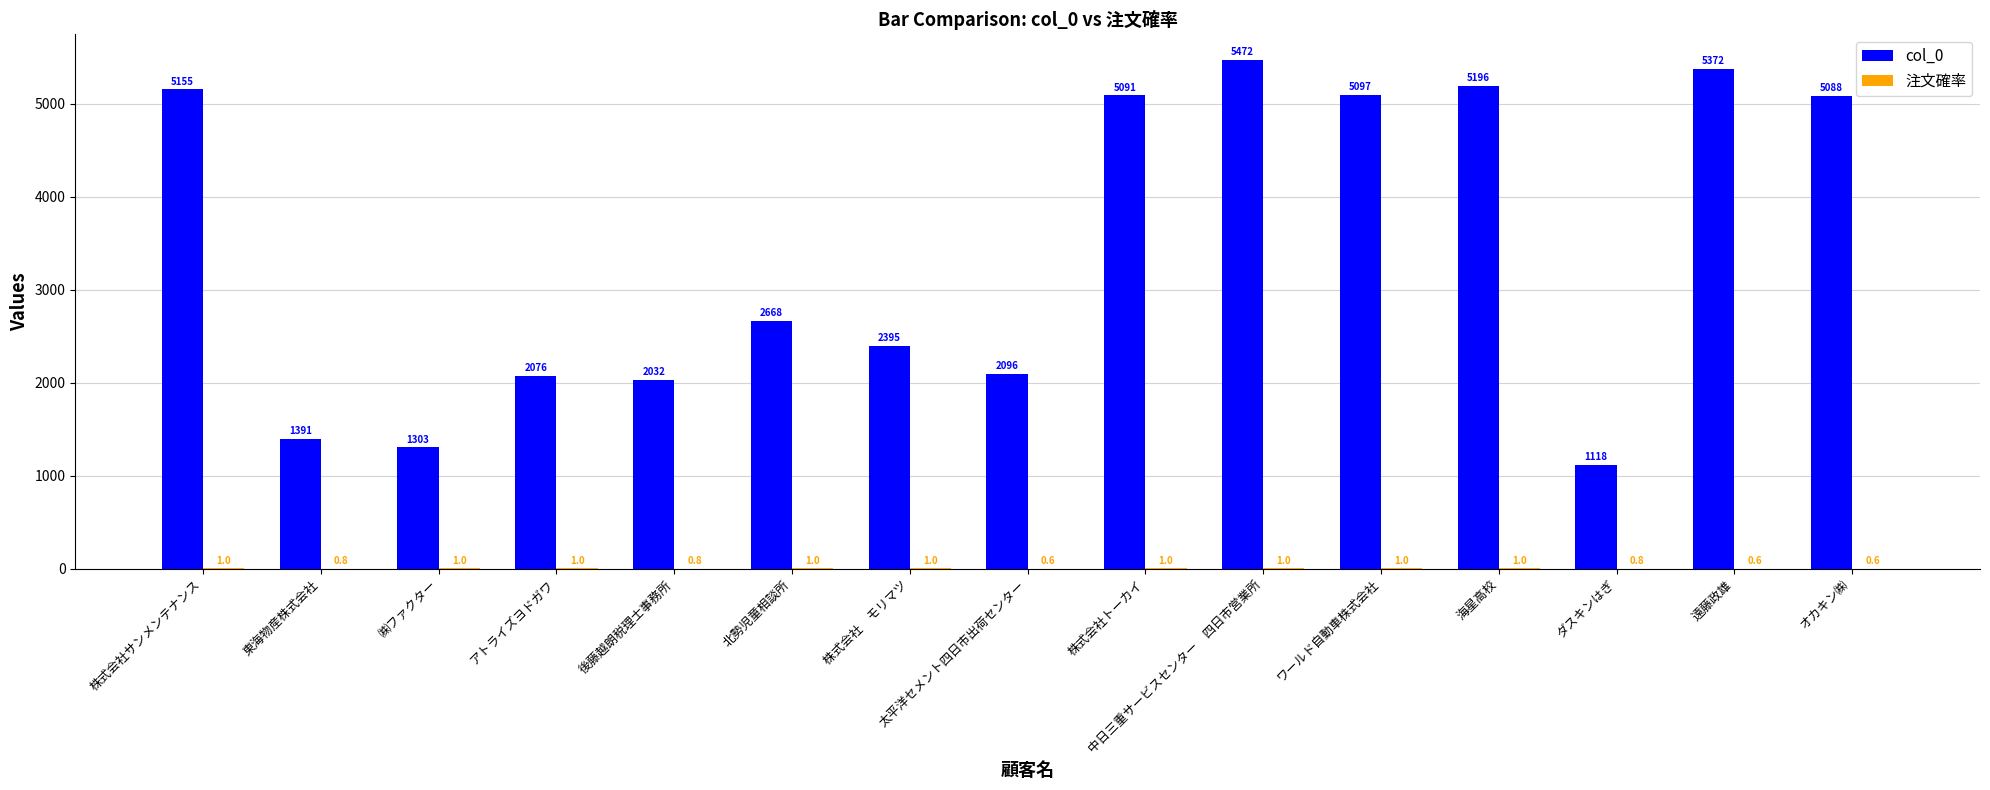

At which category does the chart reach its peak across all series?

中日三重サービスセンター　四日市営業所